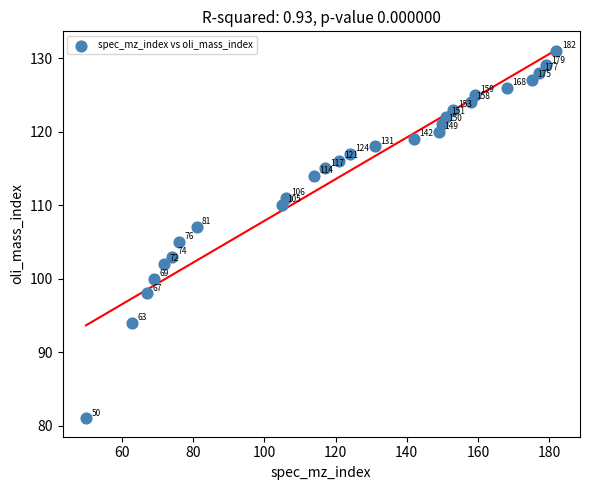

What Y value in the scatter plot is closest to 106?

105